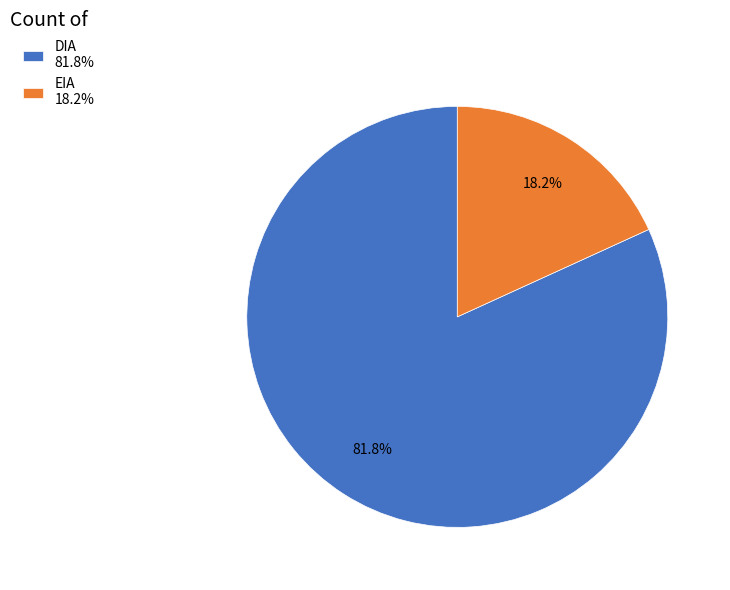

Which category has the smallest portion of the pie?

EIA